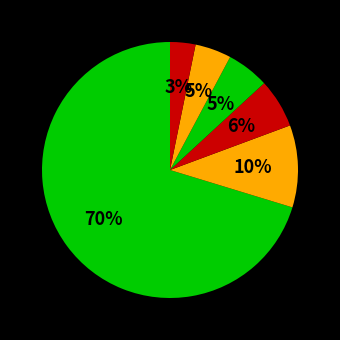

Is there a majority slice in this chart?

Yes